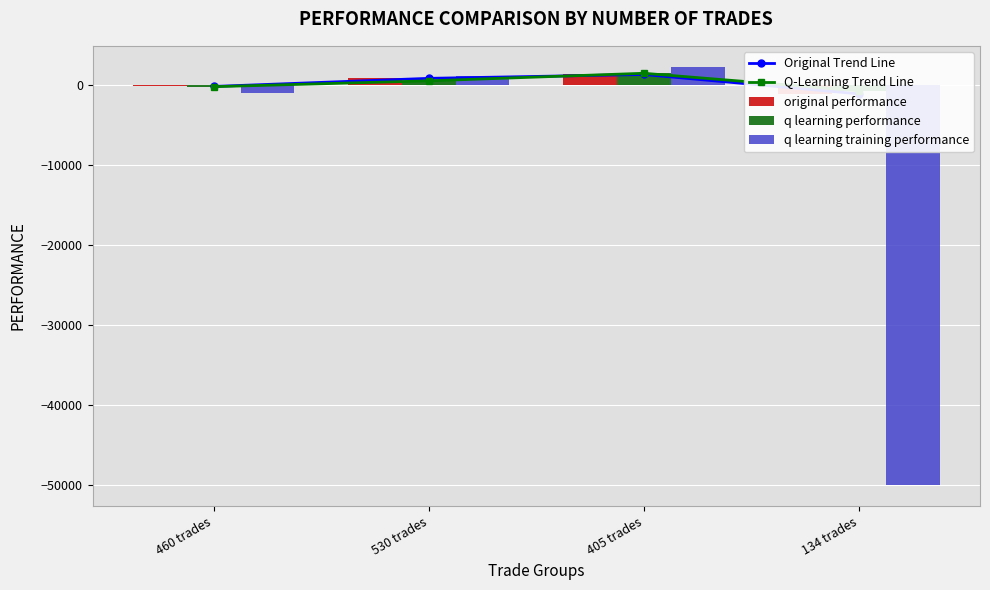

How many distinct data groups are displayed?

5